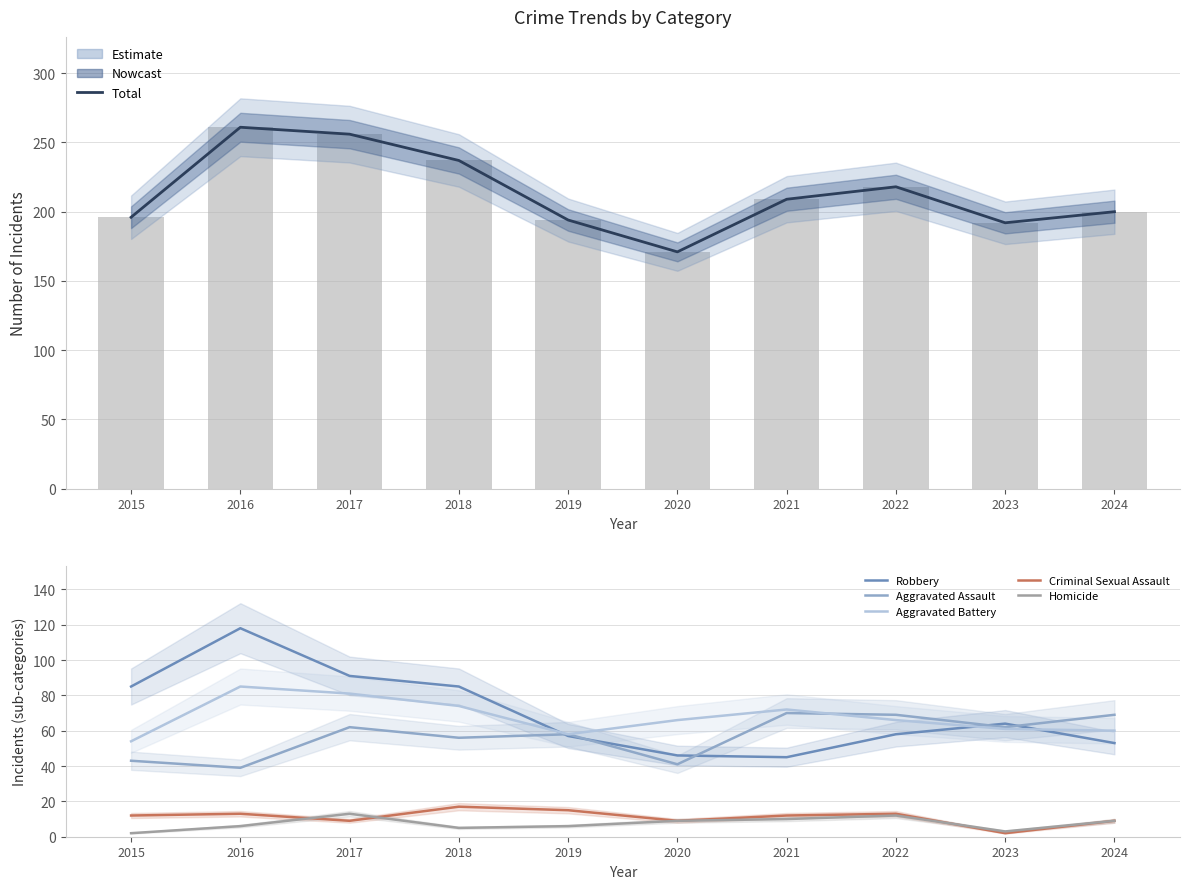

What is the value of the Homicide bar at the 4th from the left?

5